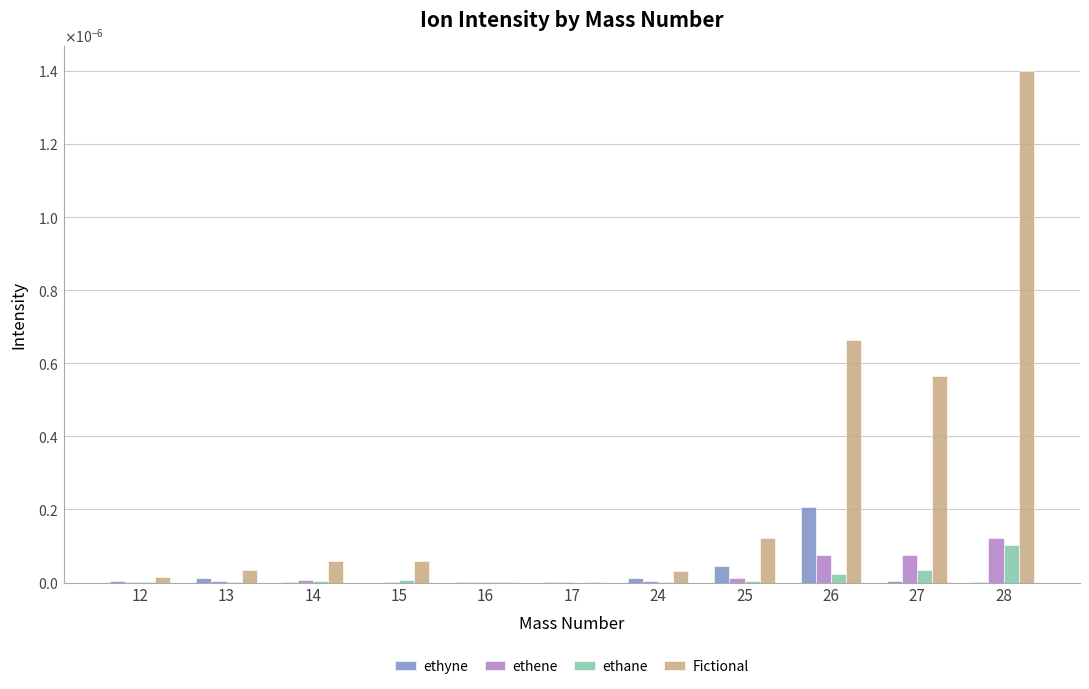

Is the value of ethyne at 17 greater than the value of ethane at 15?

No